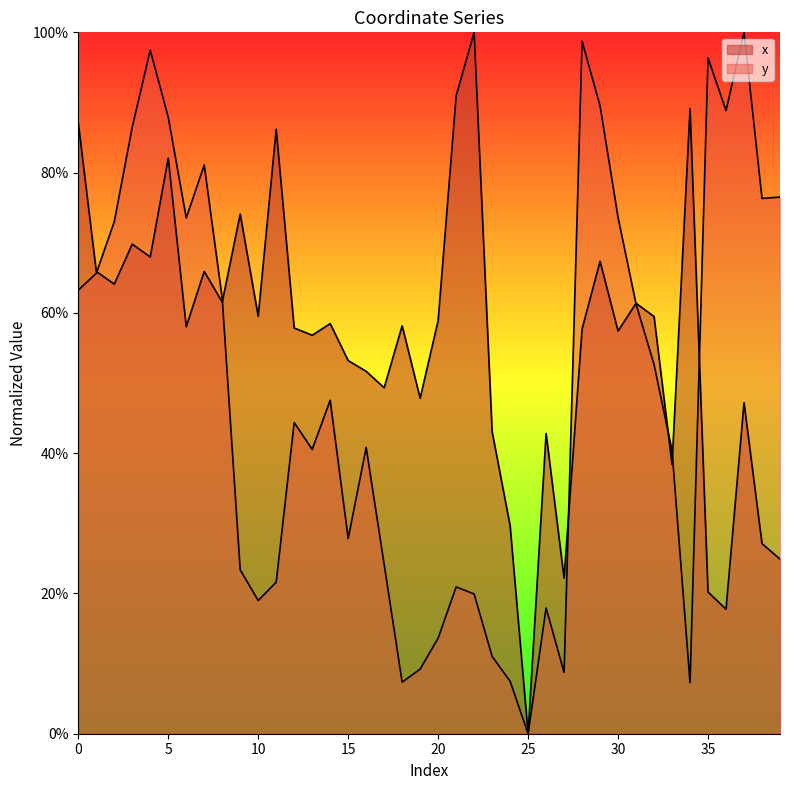

How many lines are shown in the chart?

2